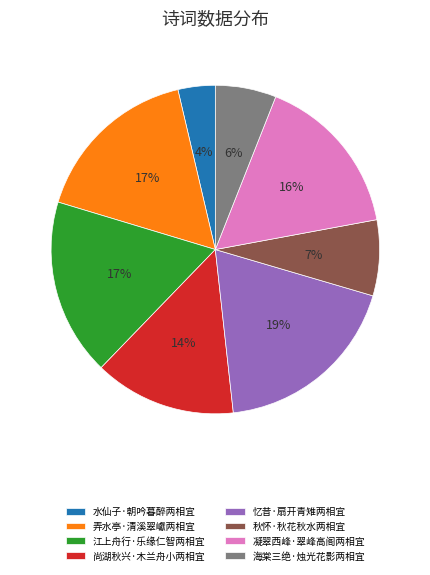

To the nearest percent, what is the difference between the largest and smallest slice percentages?

15%